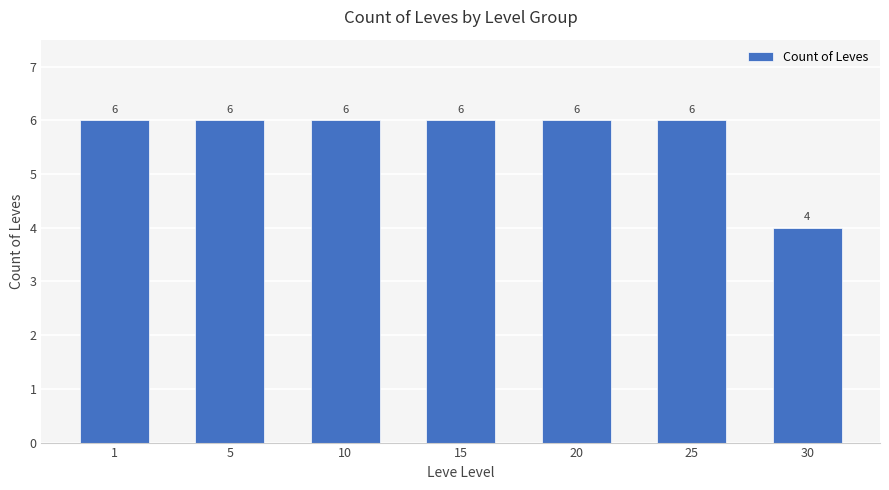

What is the sum of the values at 15 and 10?

12